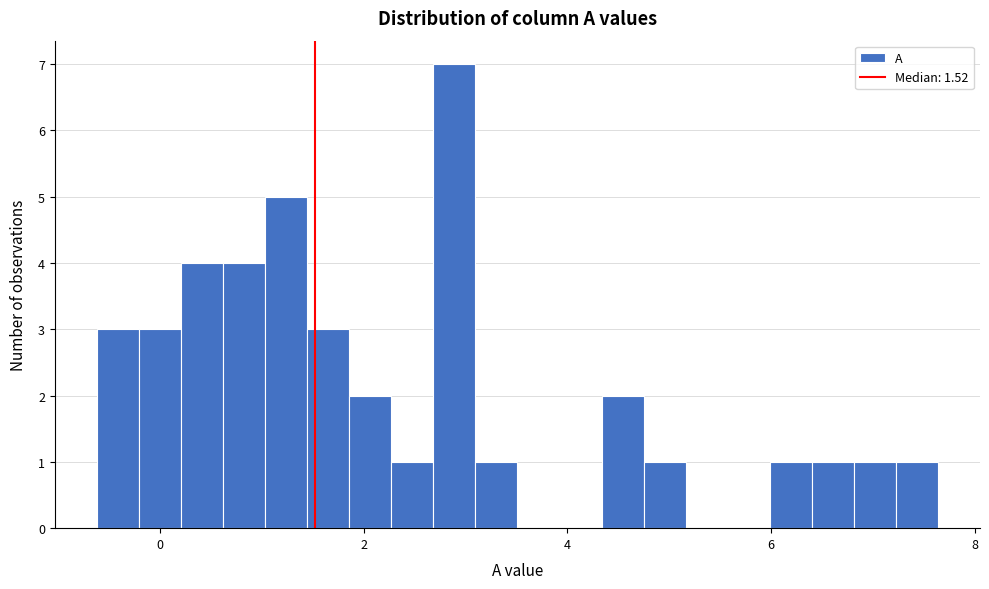

Around what value on the x-axis is the tallest bar? Give the approximate position of its centre, as read against the axis.

2.8